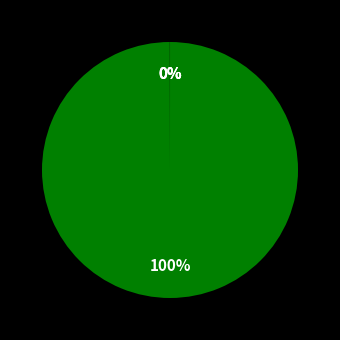

Count the number of slices in the pie.

4